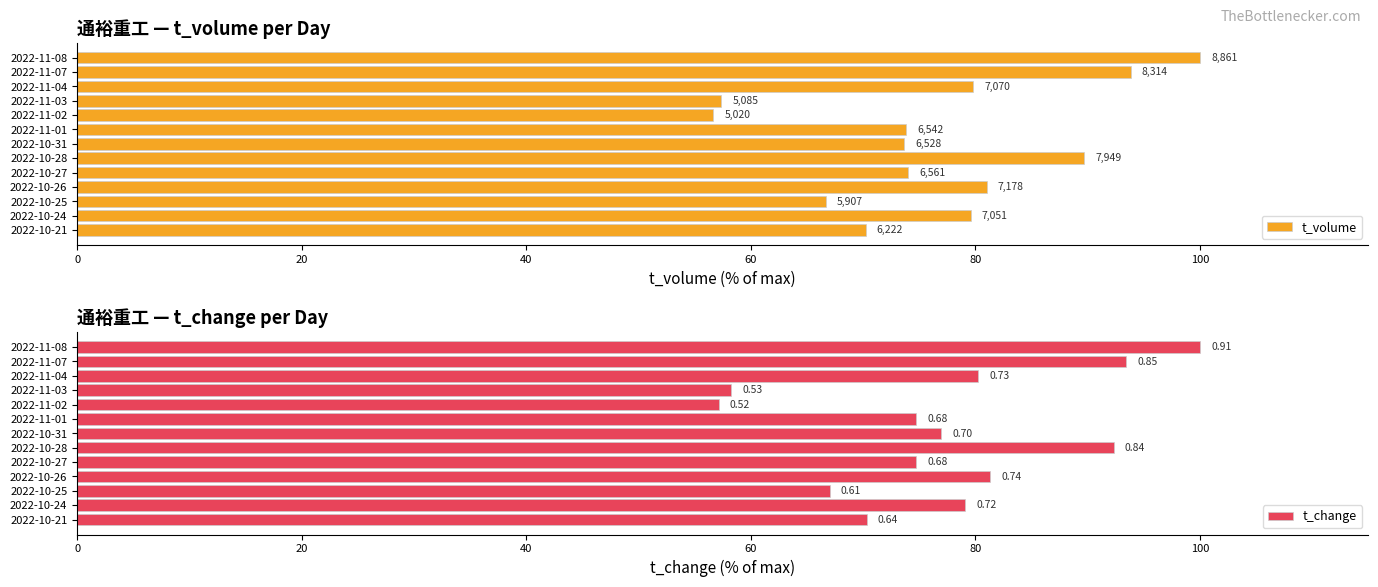

How many series are shown in this chart?

2